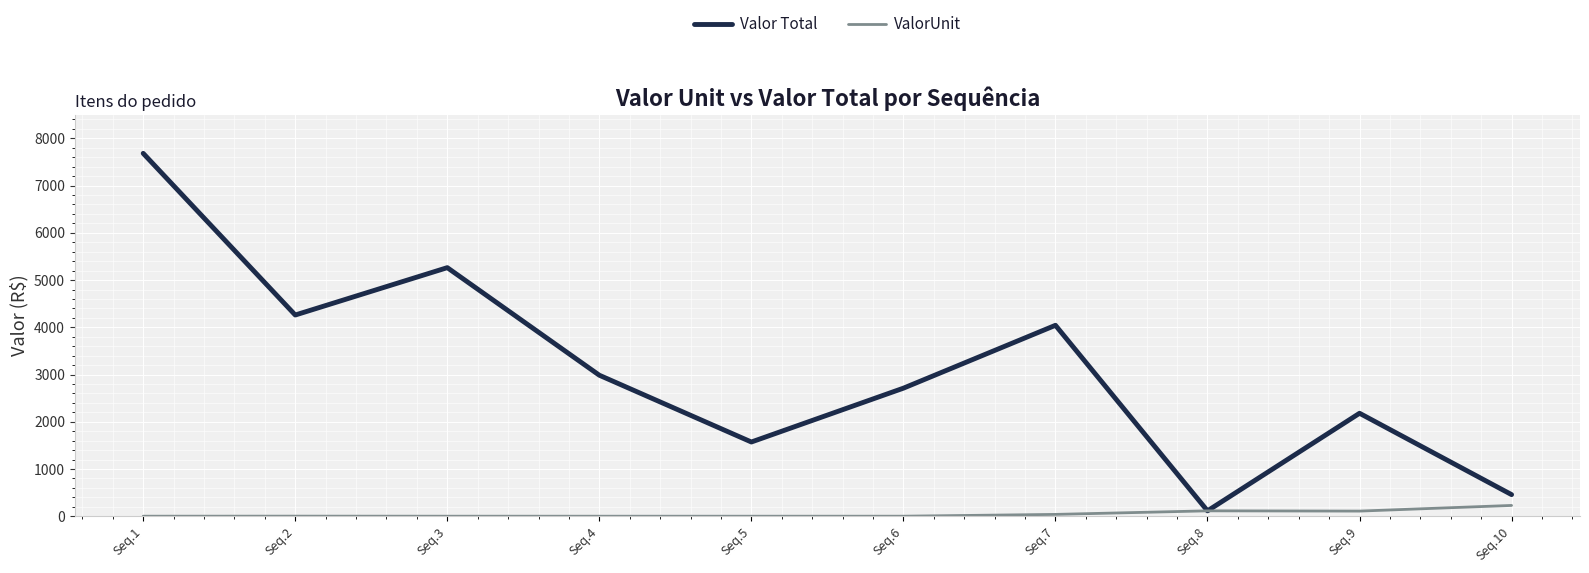

How many lines are shown in the chart?

2